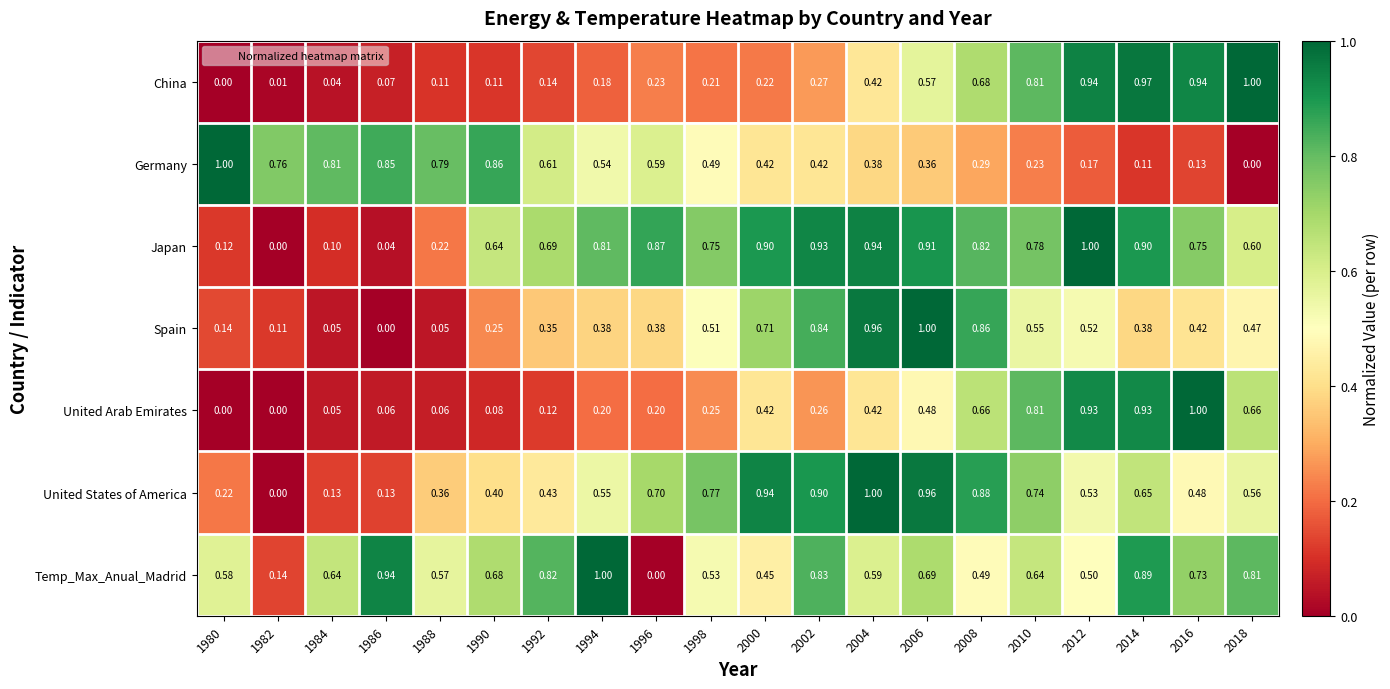

At 2008, list the series in order from smallest to largest.

Germany, Temp_Max_Anual_Madrid, United Arab Emirates, China, Japan, Spain, United States of America